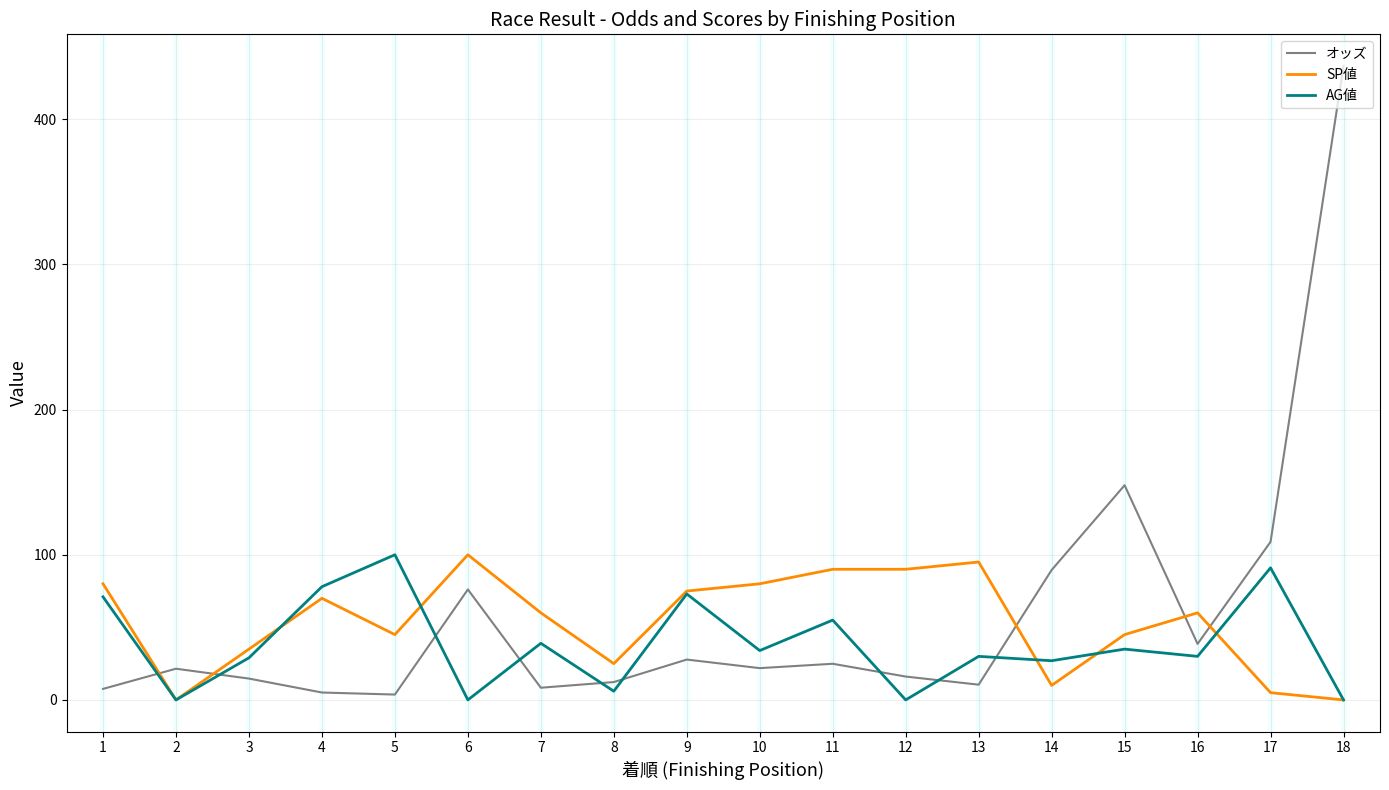

List the series in order of their overall mean, lowest first.

AG値, SP値, オッズ